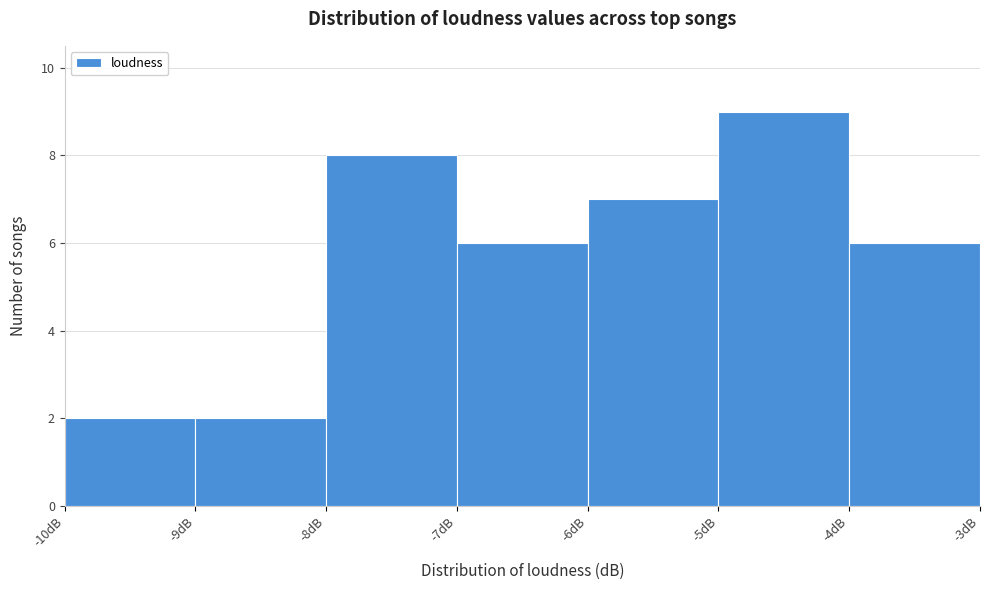

How tall is the bar that spans -9 to -8 on the x-axis? The values are not printed on the chart, so give them approximately, as read against the axis.

2